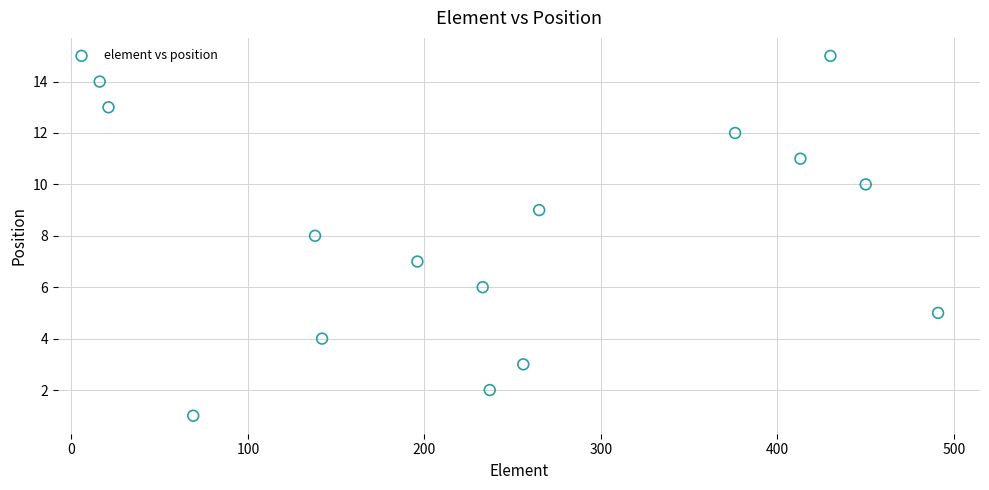

What is the range of X values (max minus min)?

475